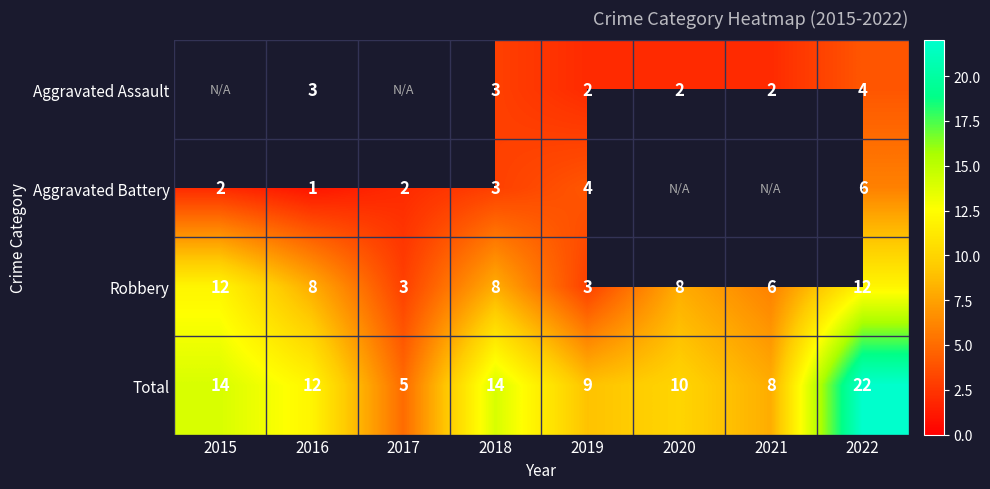

What is the difference between the highest and lowest values at 2016?

11